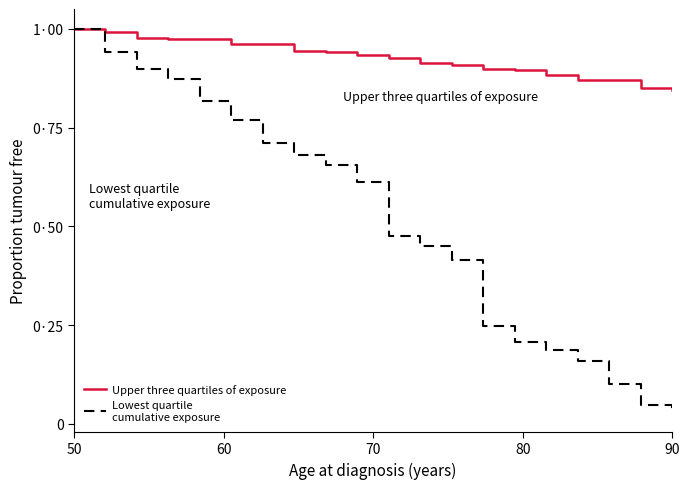

Does the chart display data point markers on the line(s)?

No